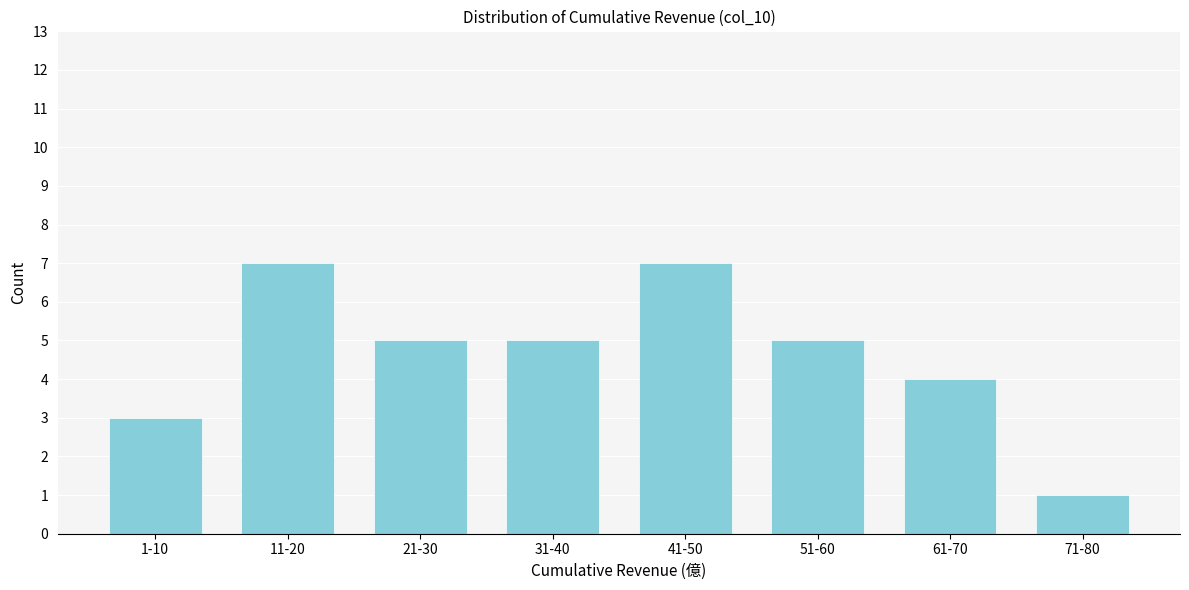

Reading left to right, what are all the values shown in this chart?

1-10=3	11-20=7	21-30=5	31-40=5	41-50=7	51-60=5	61-70=4	71-80=1